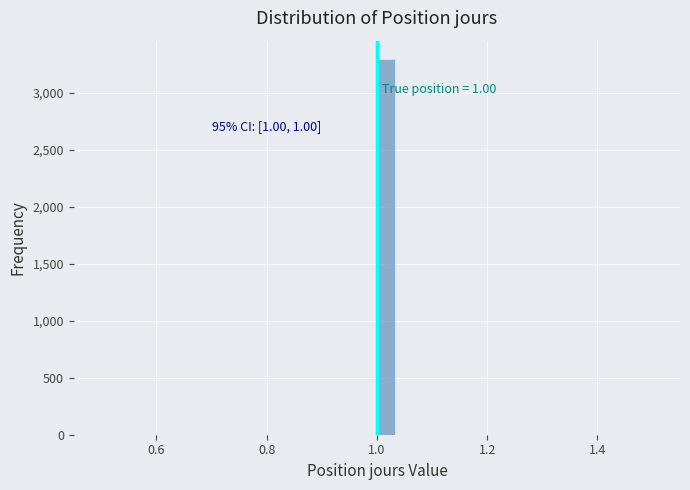

Read against the x-axis, roughly where is the centre of the tallest bar?

1.02